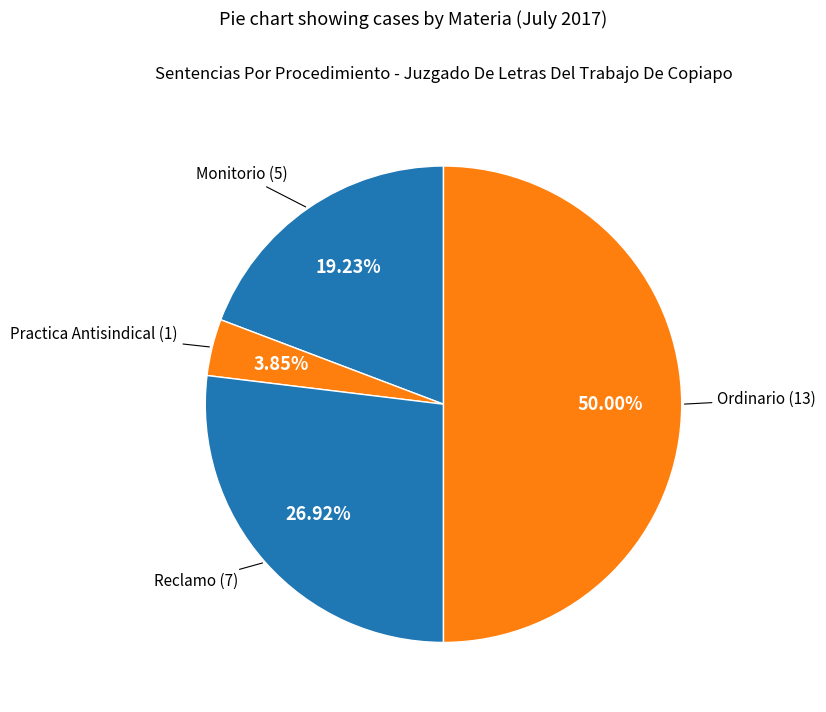

Do Monitorio and Practica Antisindical together represent more than half of the pie?

No